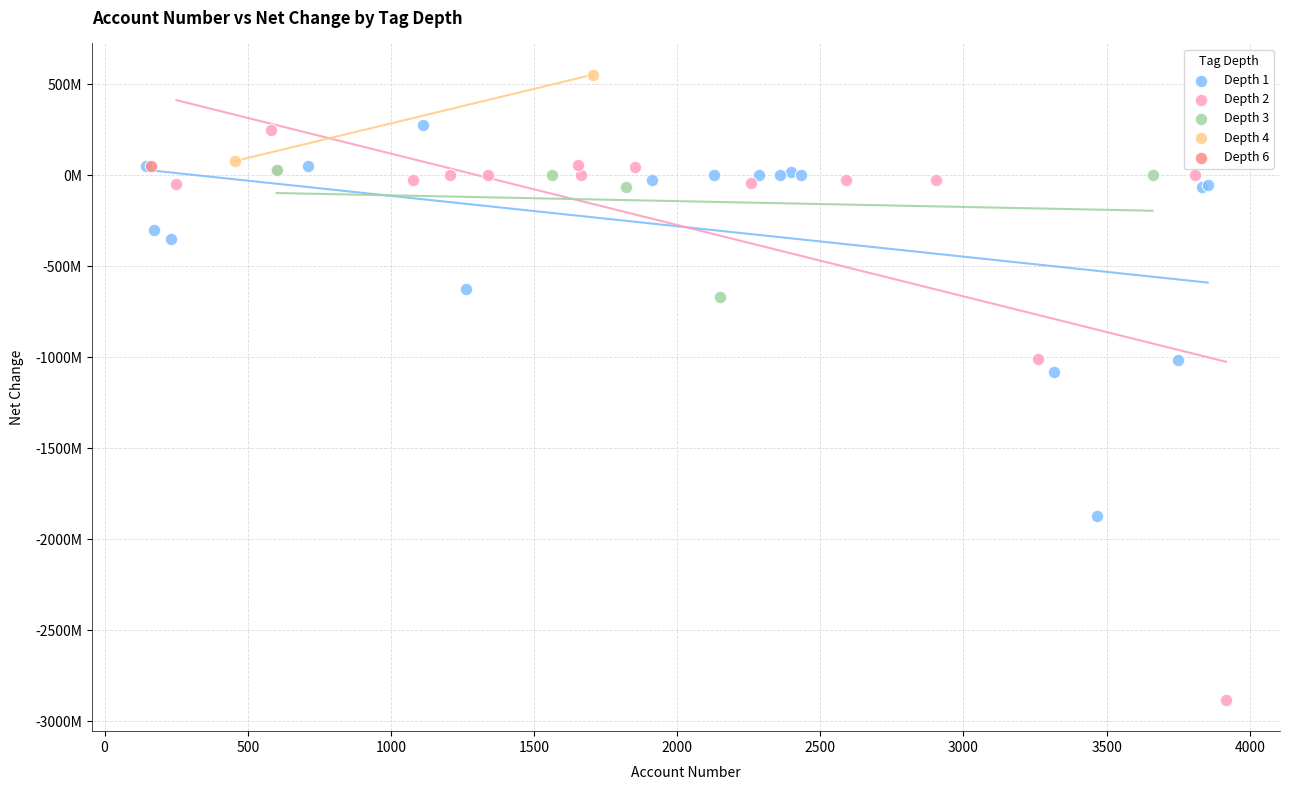

Which series contains the highest Y value?

Depth 4